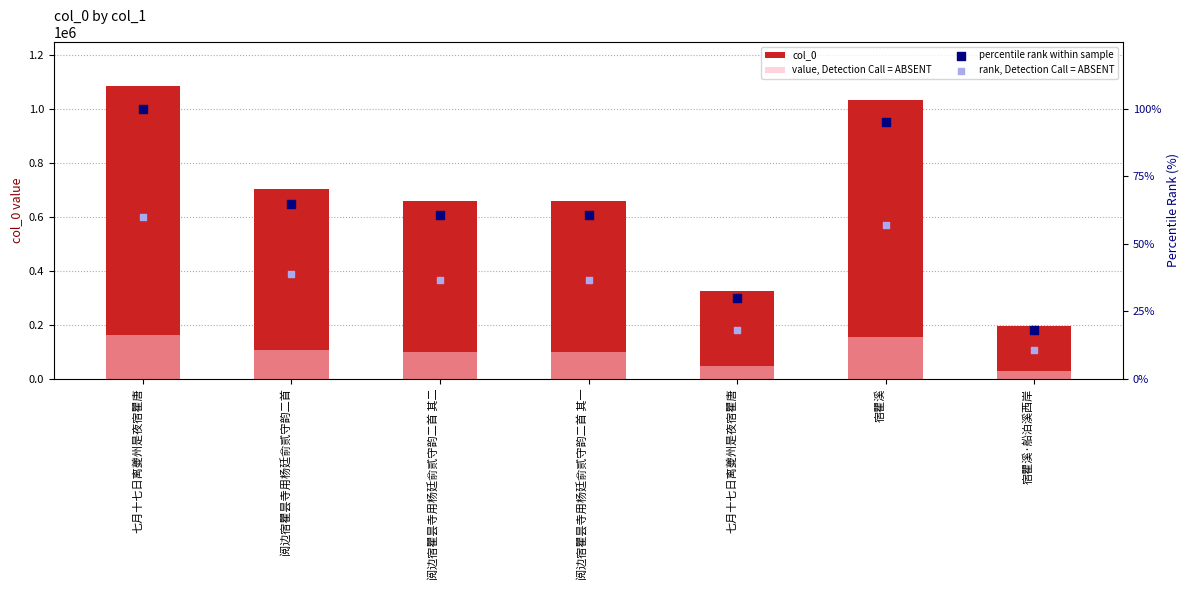

Is the value of col_0 at 宿瞿溪·船泊溪西岸 greater than the value of rank, Detection Call = ABSENT at 阅边宿瞿昙寺用杨廷俞贰守韵二首?

Yes